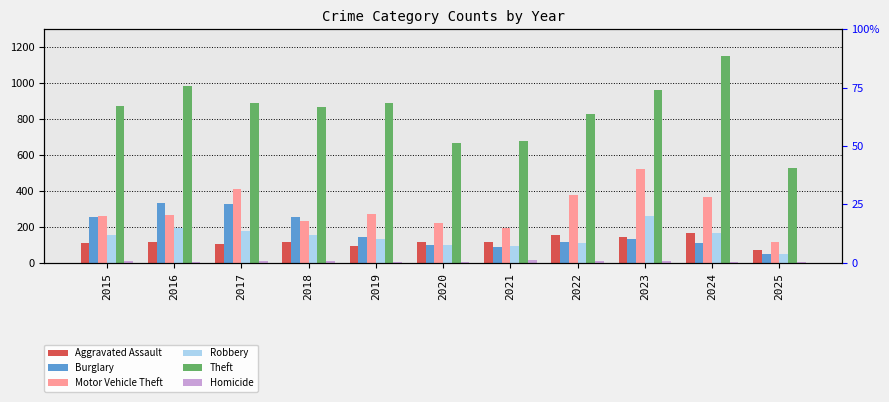

What is the total value across all series at 2020?

1199